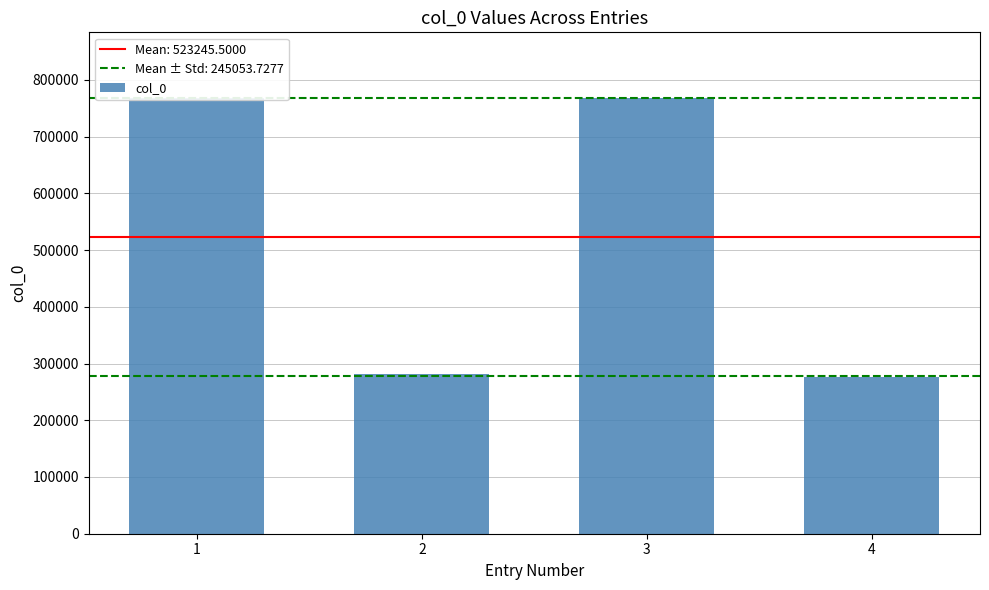

What is the sum of the values at 1 and 2?

1049137